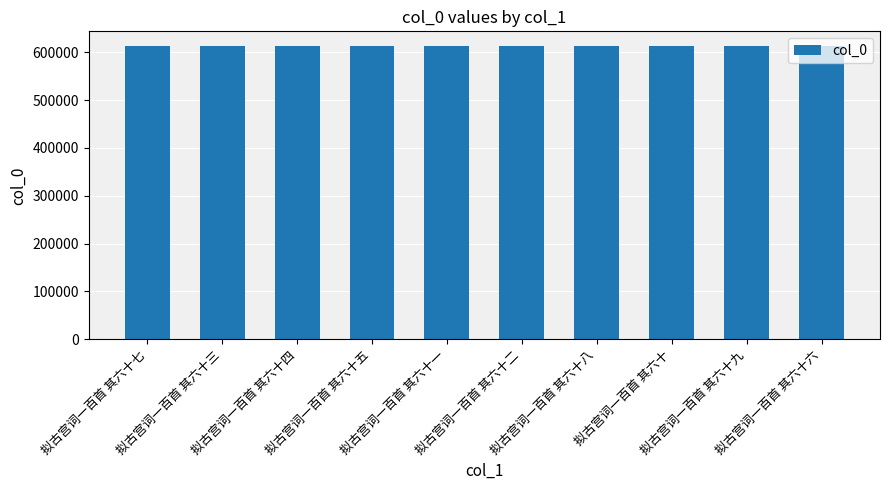

What is the label of the 8th bar from the right?

拟古宫词一百首 其六十四